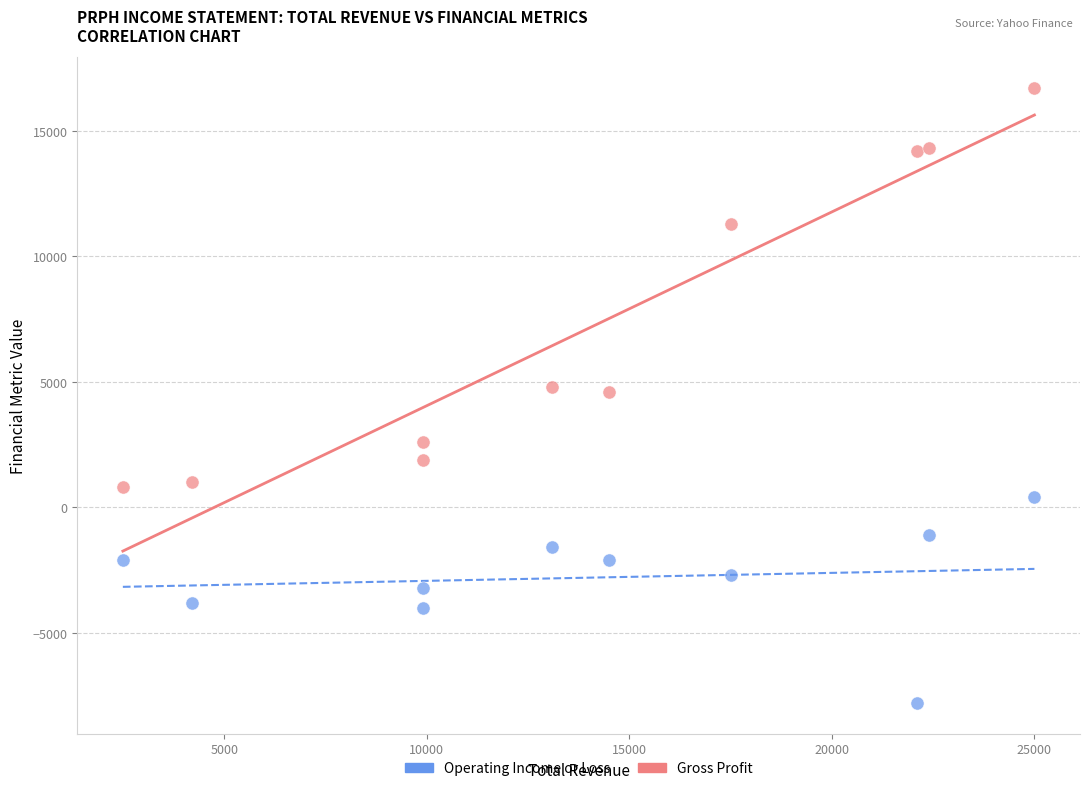

What are all the series names shown in the legend?

Operating Income or Loss, Gross Profit